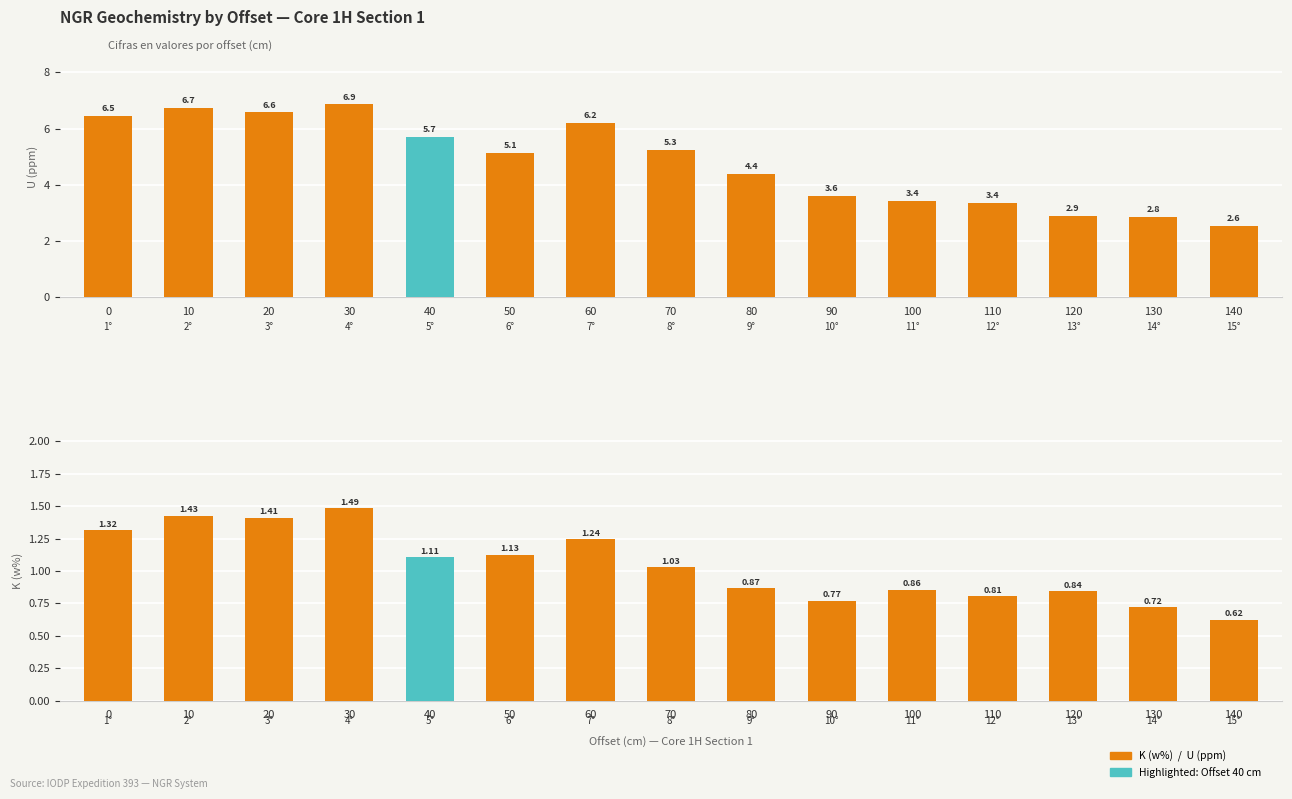

What is the value of the K (w%) bar at the 13th from the left?

0.8